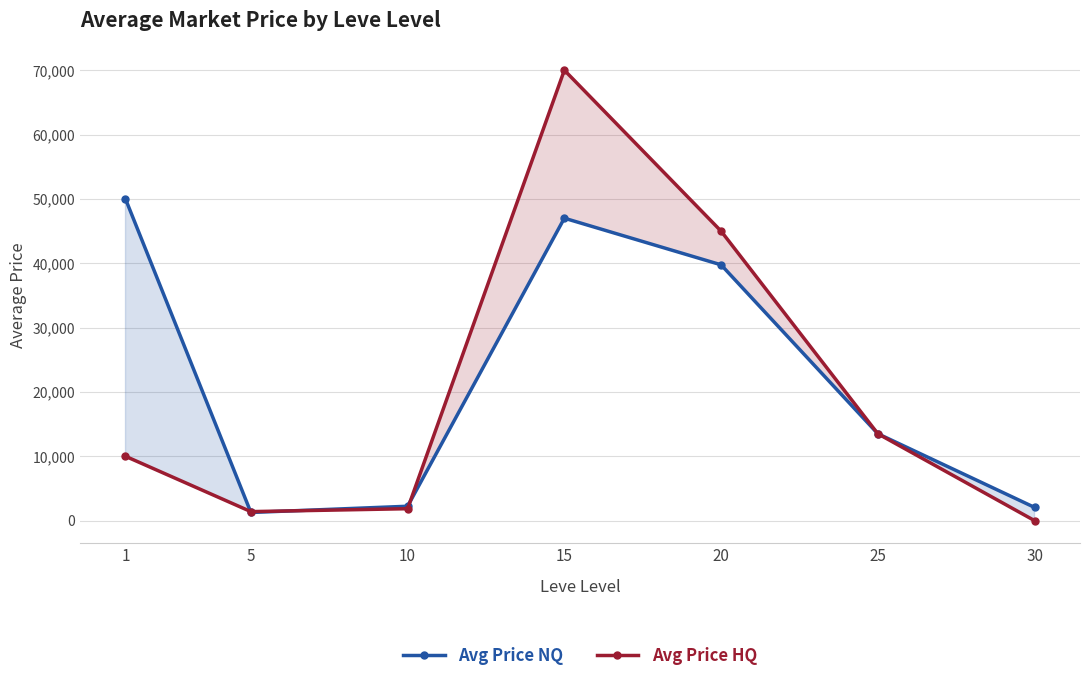

At which label does Avg Price HQ first exceed 10000?

15